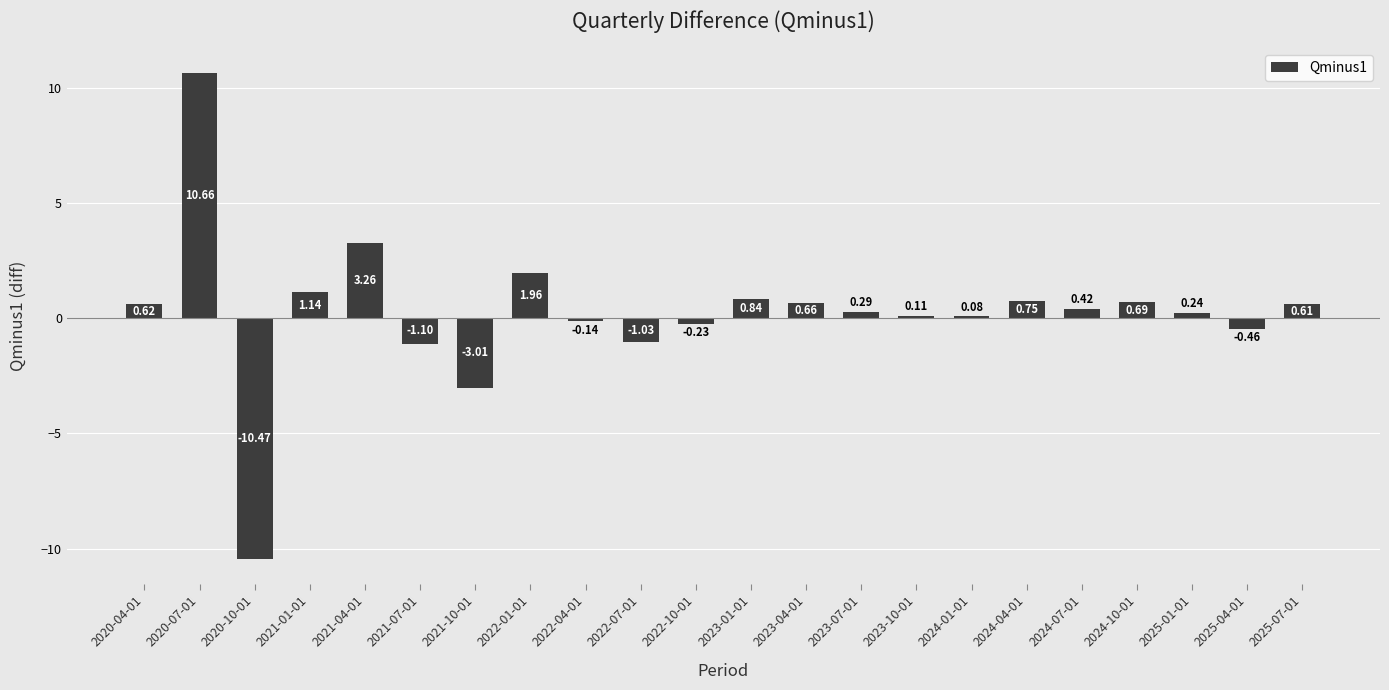

List the labels in order of value, smallest first.

2020-10-01, 2021-10-01, 2021-07-01, 2022-07-01, 2025-04-01, 2022-10-01, 2022-04-01, 2024-01-01, 2023-10-01, 2025-01-01, 2023-07-01, 2024-07-01, 2025-07-01, 2020-04-01, 2023-04-01, 2024-10-01, 2024-04-01, 2023-01-01, 2021-01-01, 2022-01-01, 2021-04-01, 2020-07-01